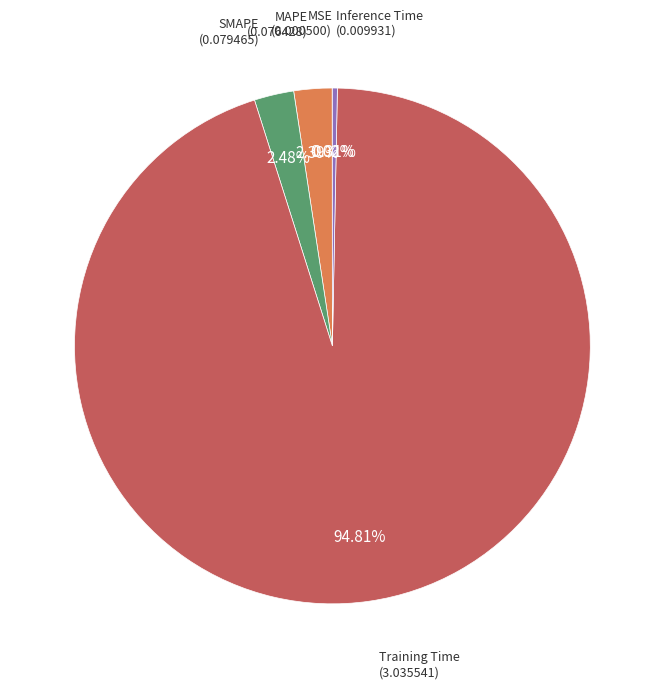

Which category has the biggest portion of the pie?

Training Time